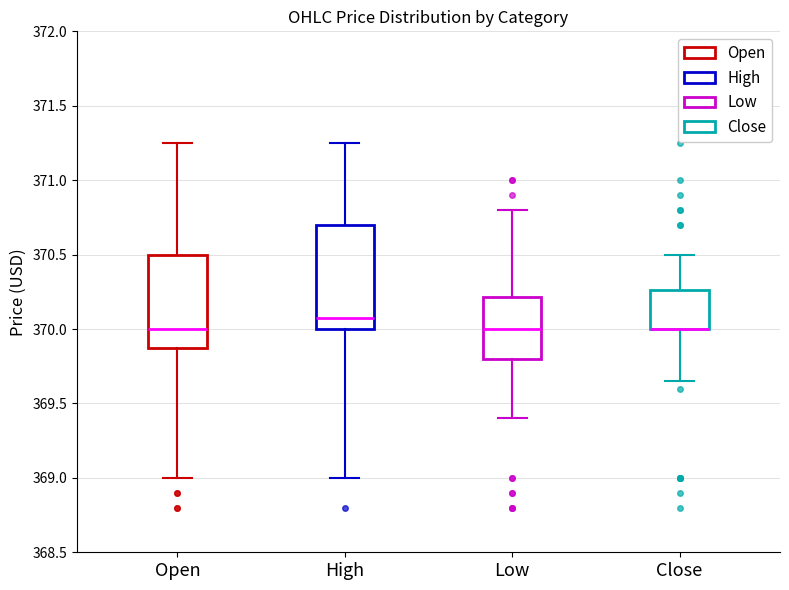

Reading left to right, read every box against the y-axis: the position of its median line, the range the box covers, and the ends of its whiskers. The values are not printed on the chart, so give them approximately, as read against the axis.

Open: median 370.00, box 369.90 to 370.50, whiskers 369.00 to 371.25
High: median 370.05, box 370.00 to 370.70, whiskers 369.00 to 371.25
Low: median 370.00, box 369.80 to 370.20, whiskers 369.40 to 370.80
Close: median 370.00 (drawn on the box's lower edge), box 370.00 to 370.25, whiskers 369.65 to 370.50